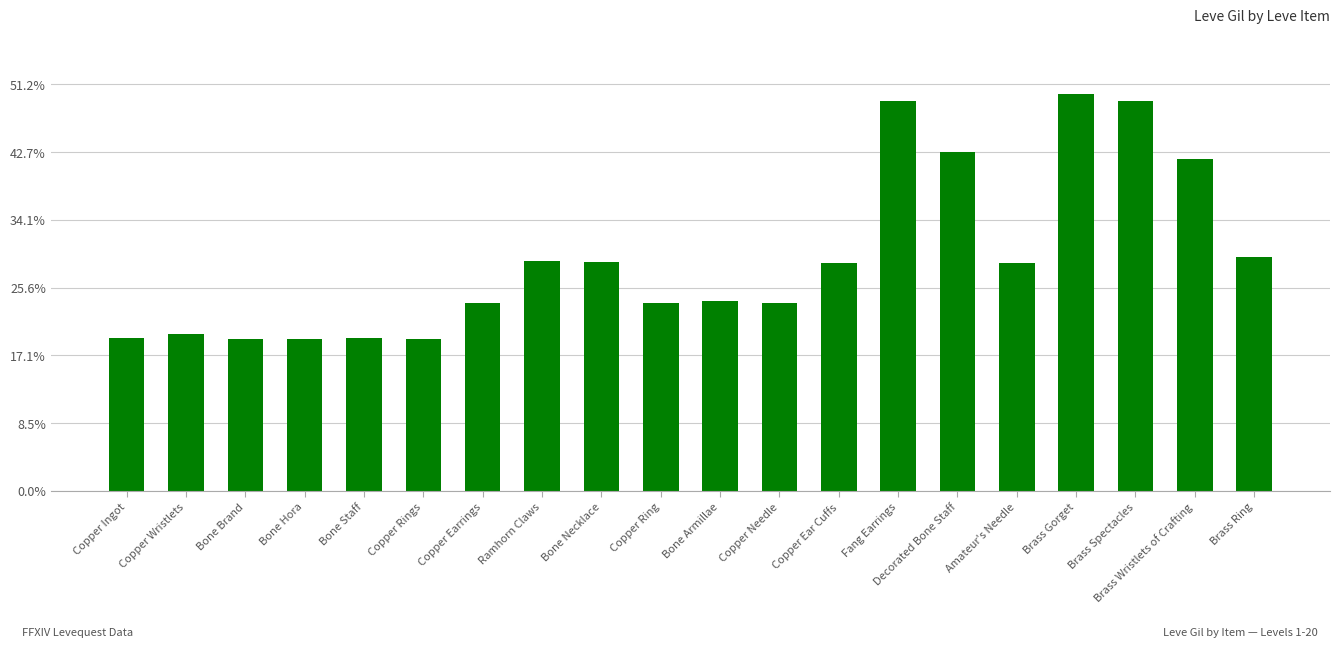

True or false: the data shows 139 at Copper Ring.

True